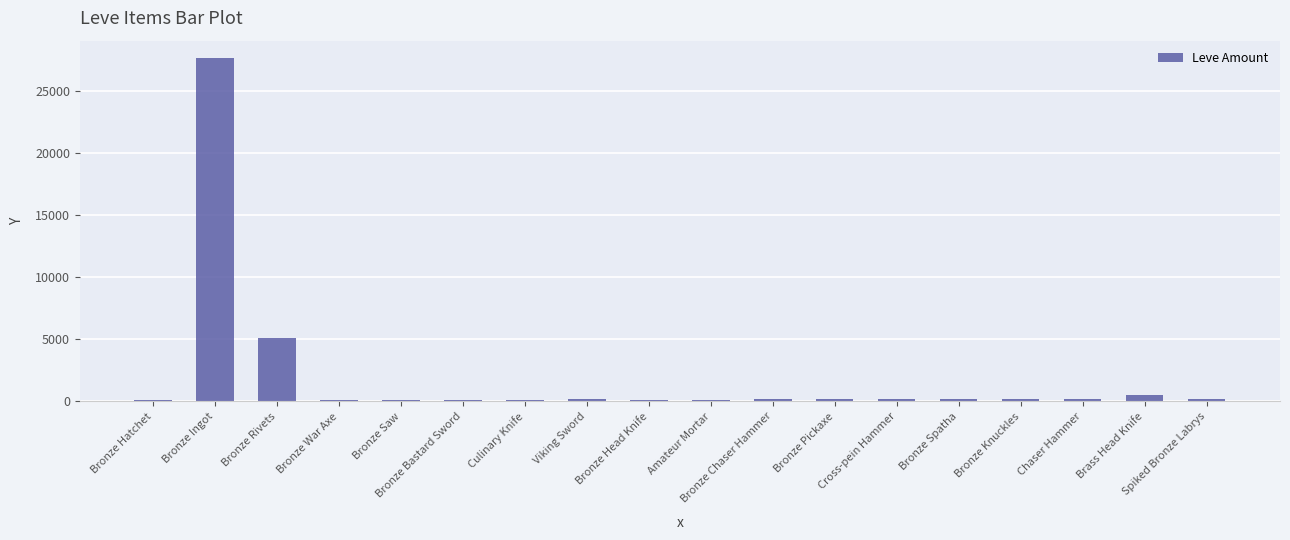

What is the difference between the values at Brass Head Knife and Bronze Knuckles?

359